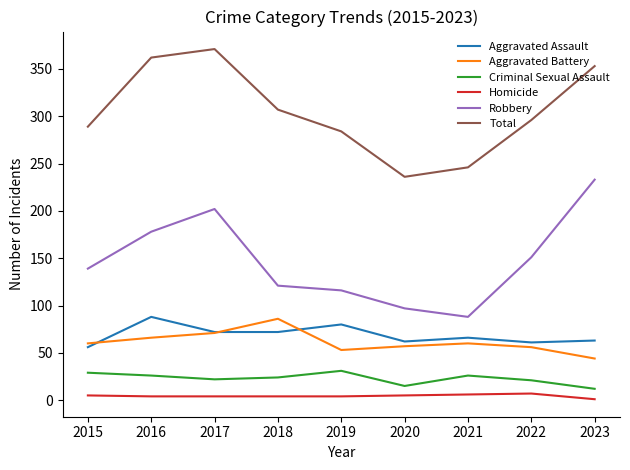

At 2016, list the series in order from smallest to largest.

Homicide, Criminal Sexual Assault, Aggravated Battery, Aggravated Assault, Robbery, Total